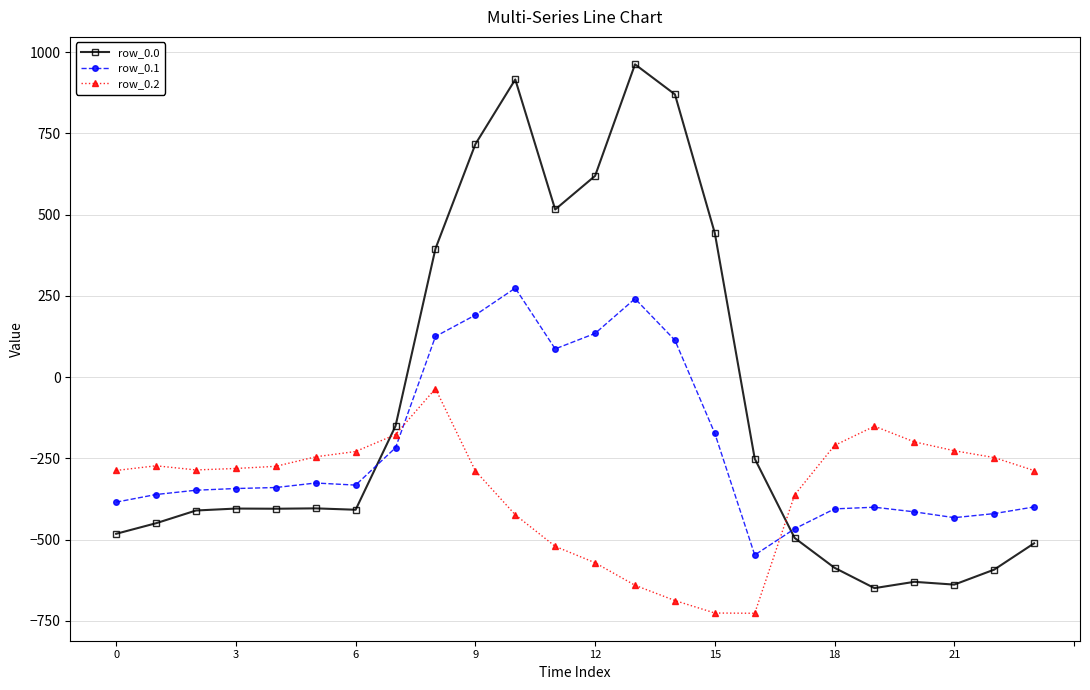

In row_0.0, how many points are lower than both neighbors (excluding endpoints)?

5